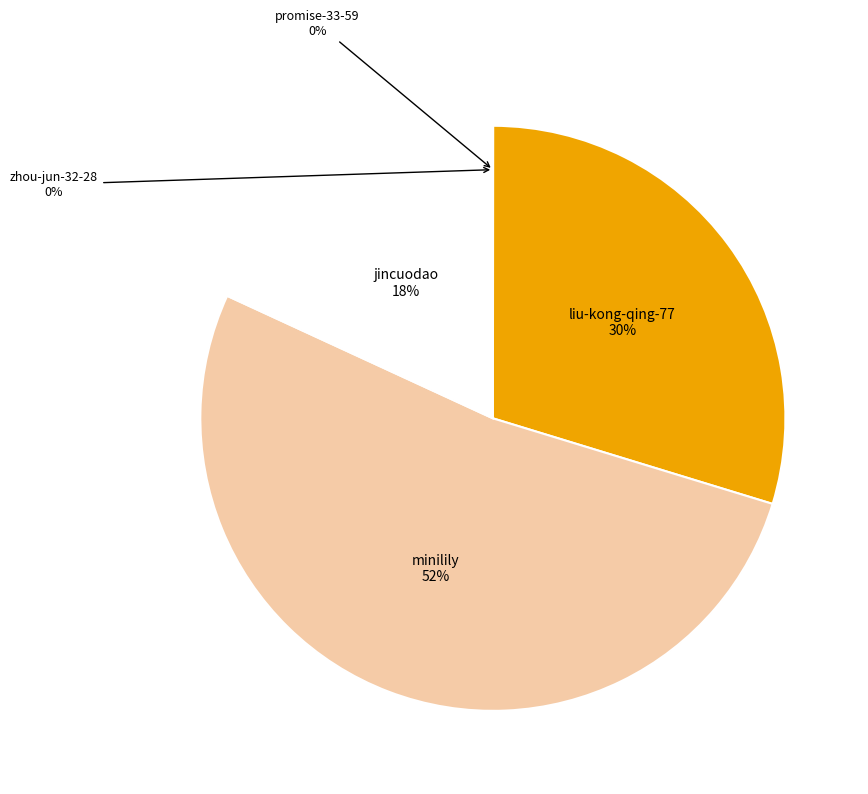

To the nearest percent, what is the average slice percentage?

20%